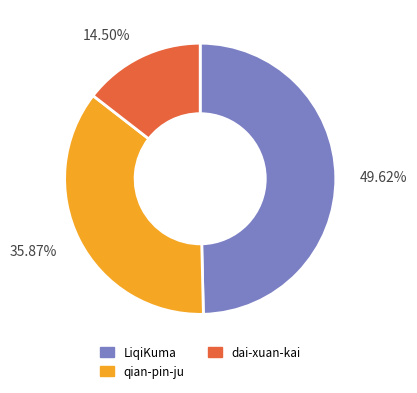

Is there a majority slice in this chart?

No